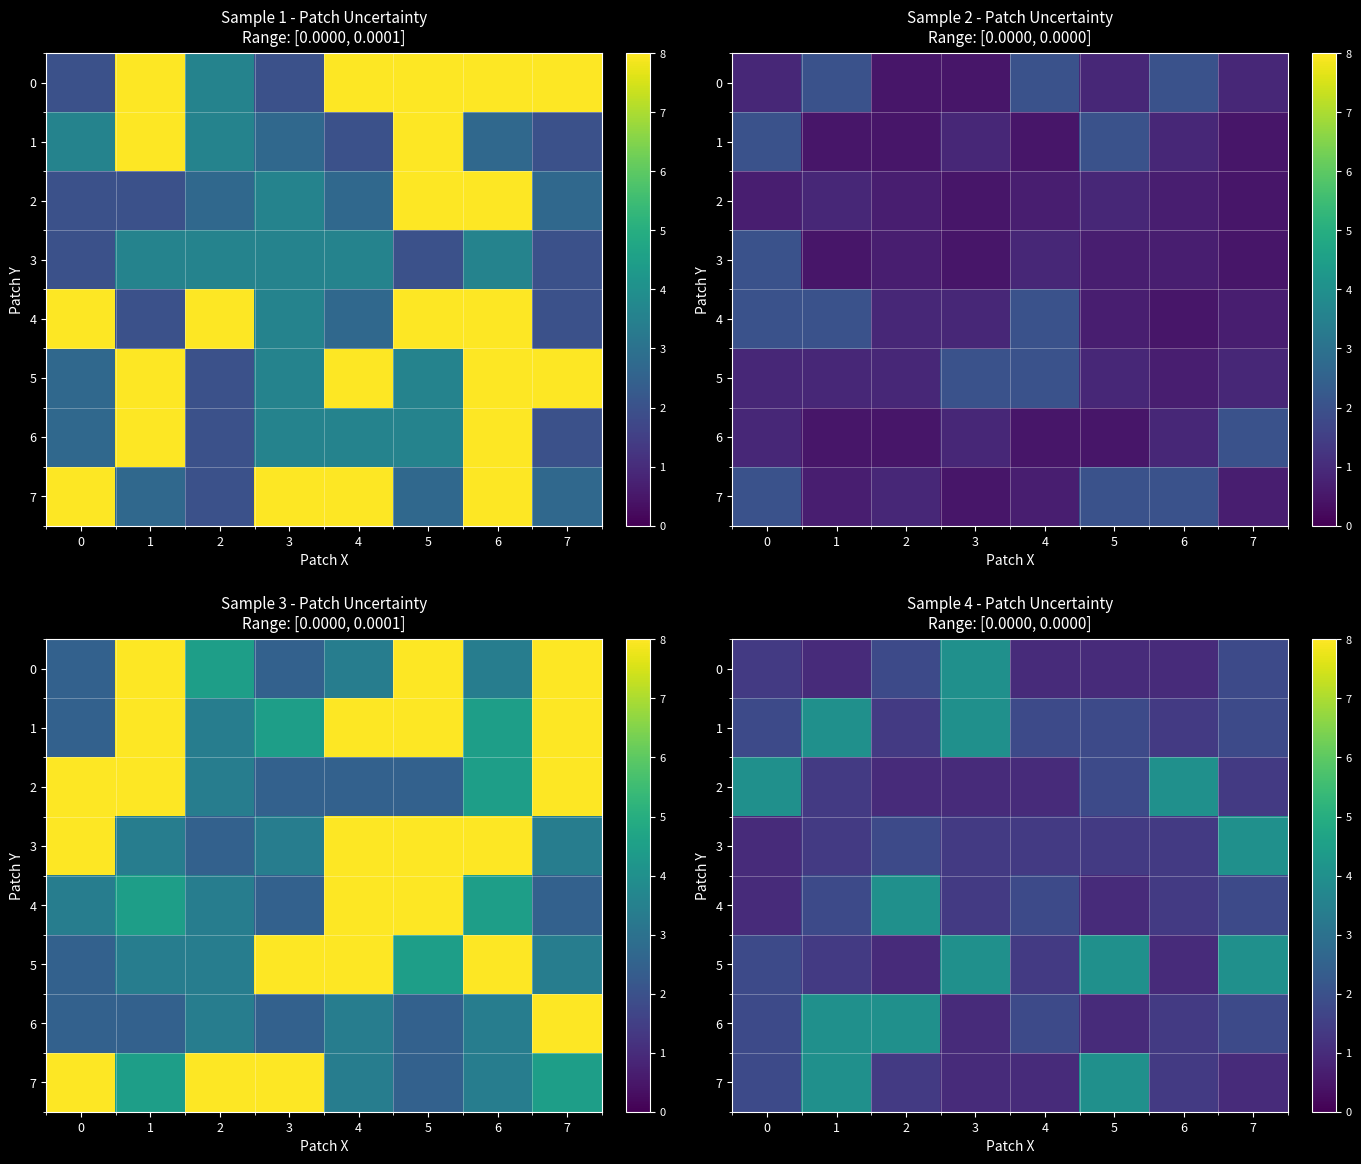

At how many categories does at least one series exceed 0?

8